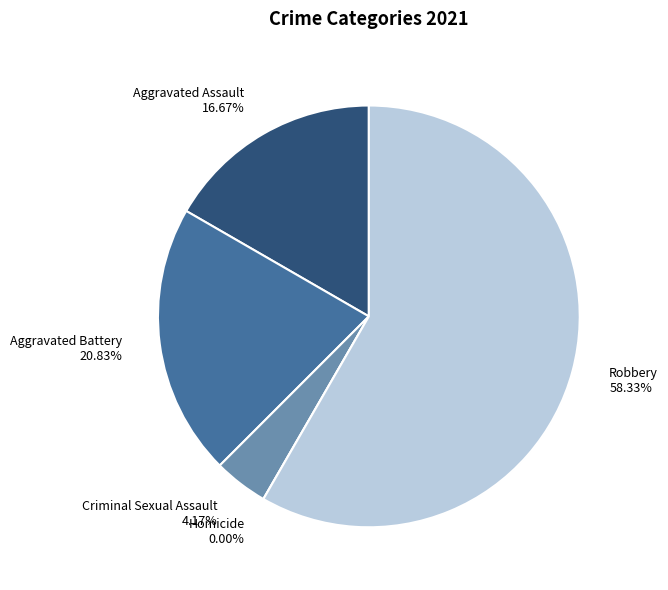

Does Robbery represent more than half of the total?

Yes